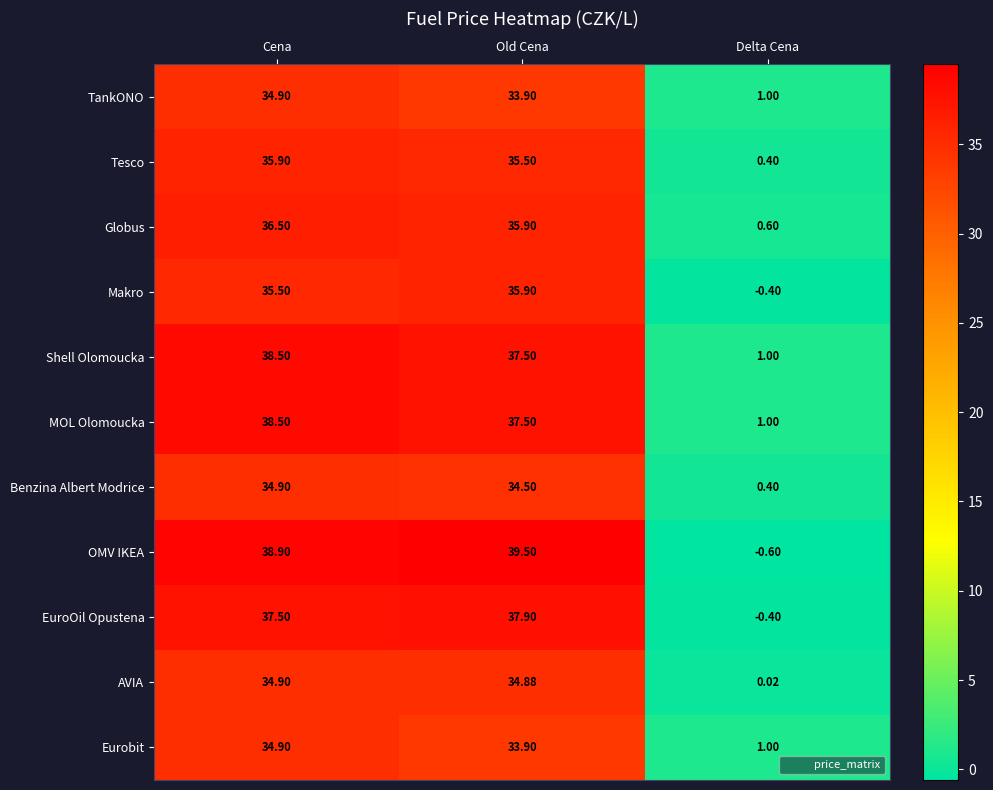

How many data points in Globus are less than 35?

1